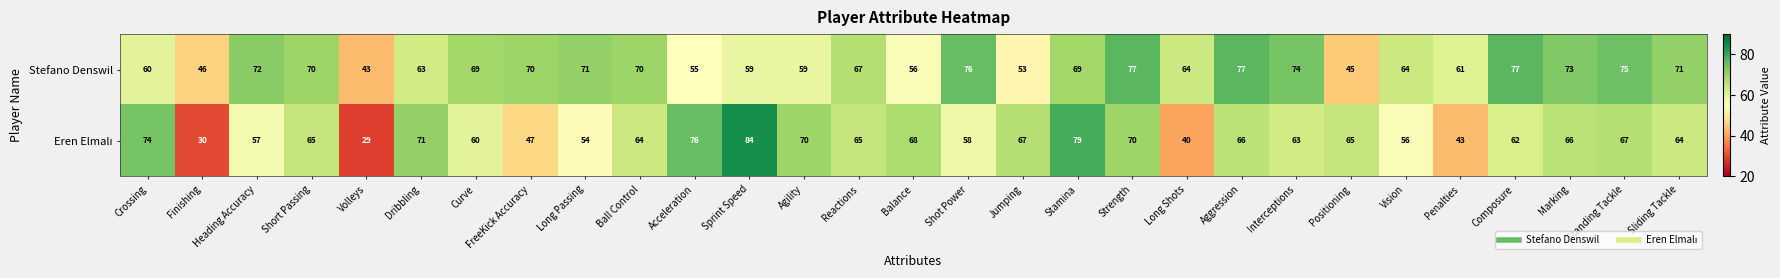

Read the Stefano Denswil value at Dribbling.

63